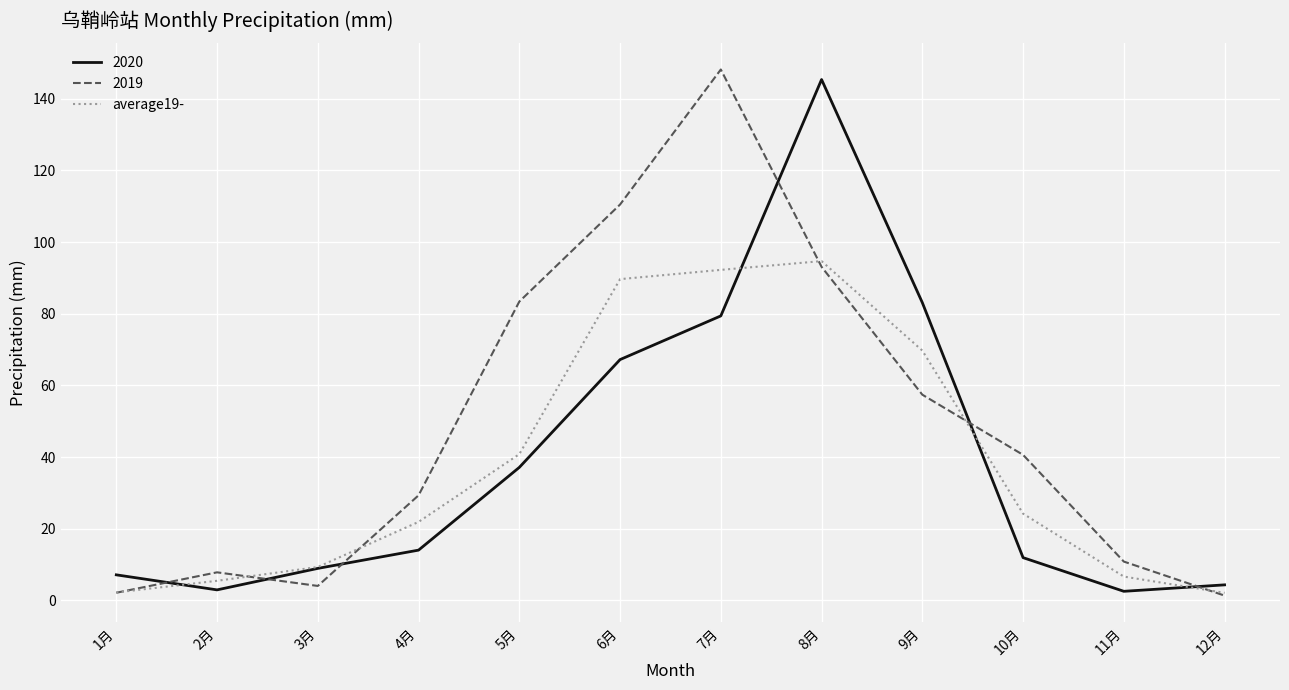

What is the greatest value displayed?

148.2